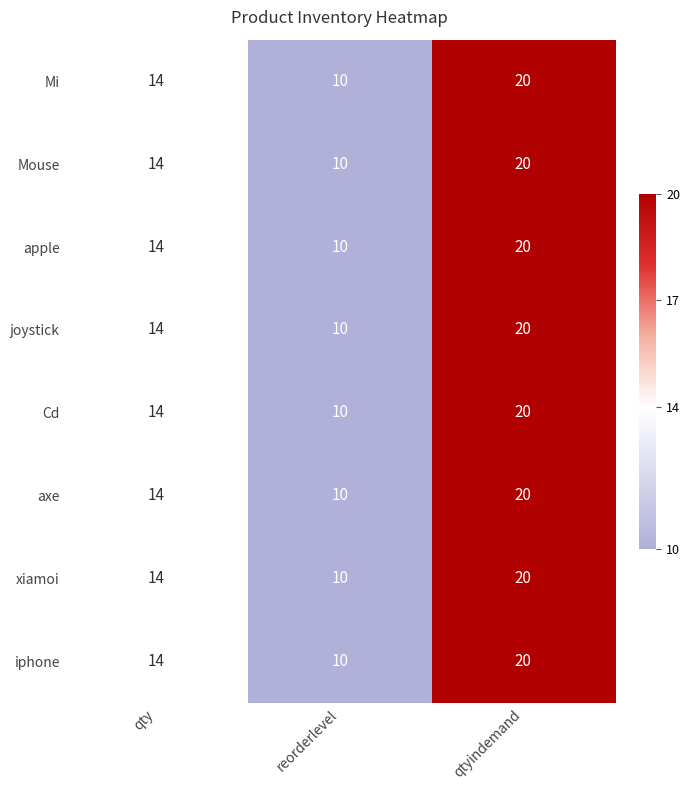

How many data points does each series have?

3